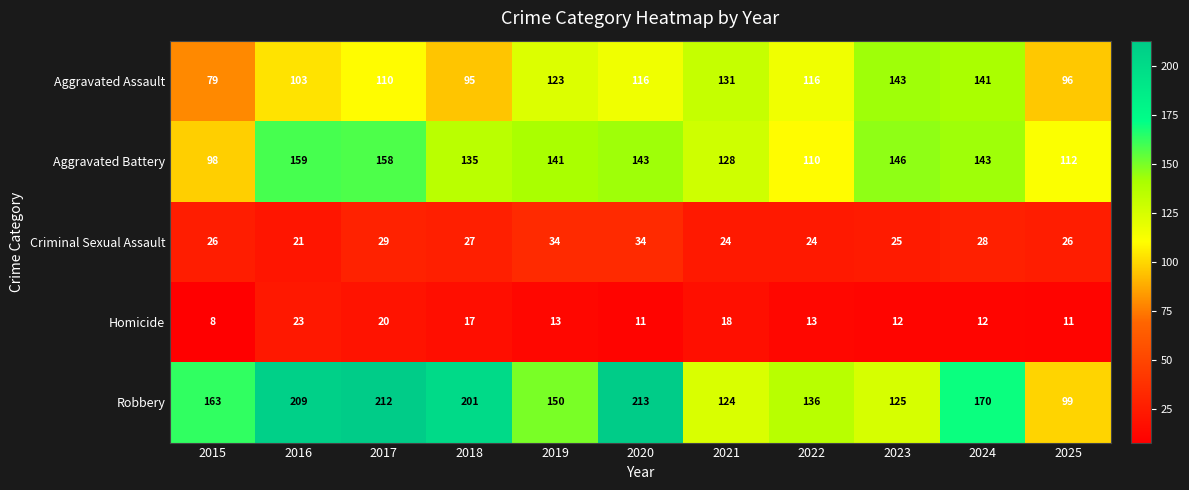

What is the difference between the highest and lowest values at 2015?

155